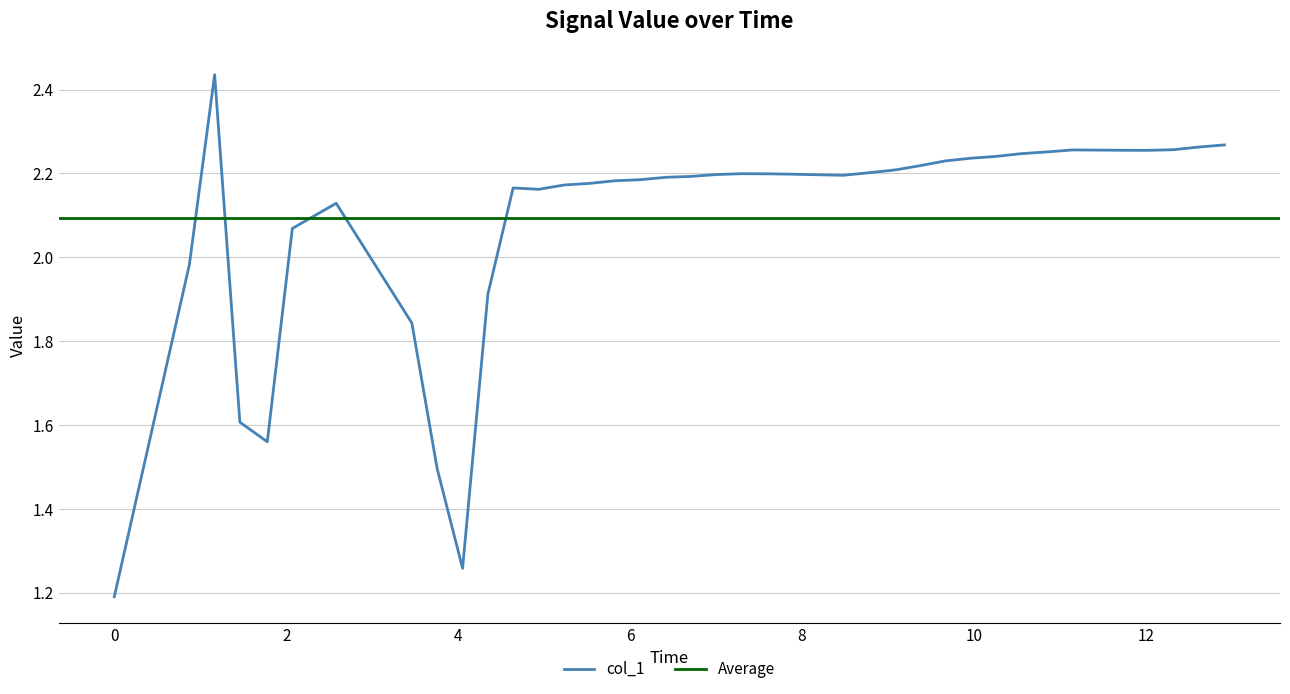

Between 19 and 14, which is larger?

19